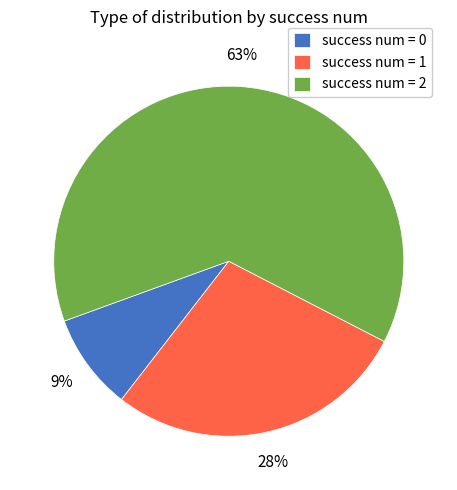

How many slices are in this pie chart?

3